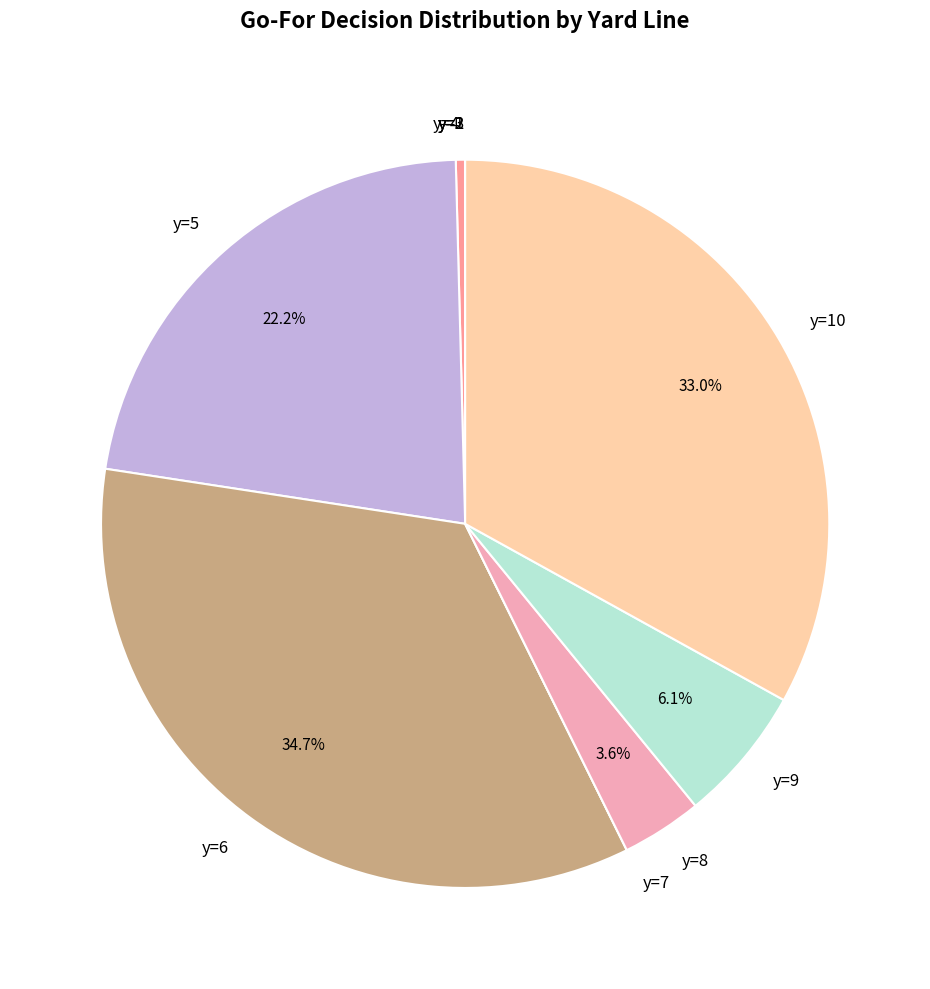

What is the ratio of the value at y=6 to the value at y=5?

1.6